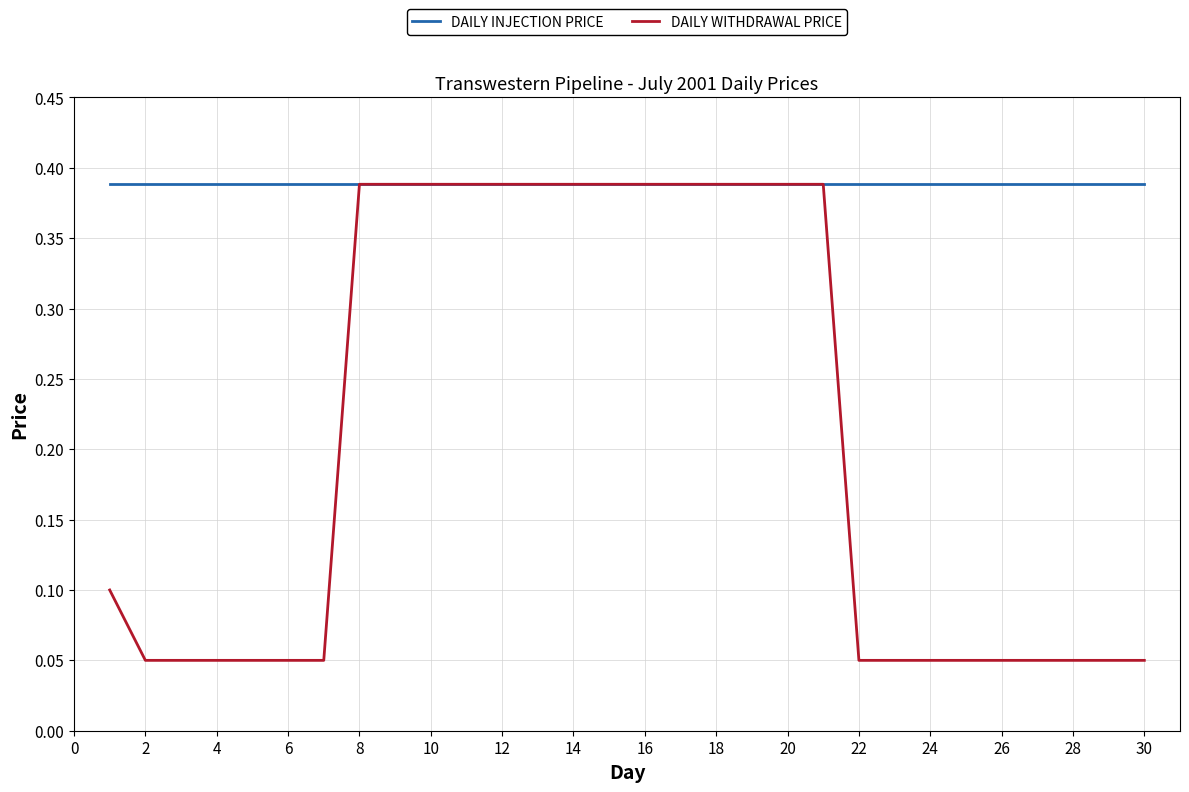

What is the average value of the DAILY WITHDRAWAL PRICE series?

0.2